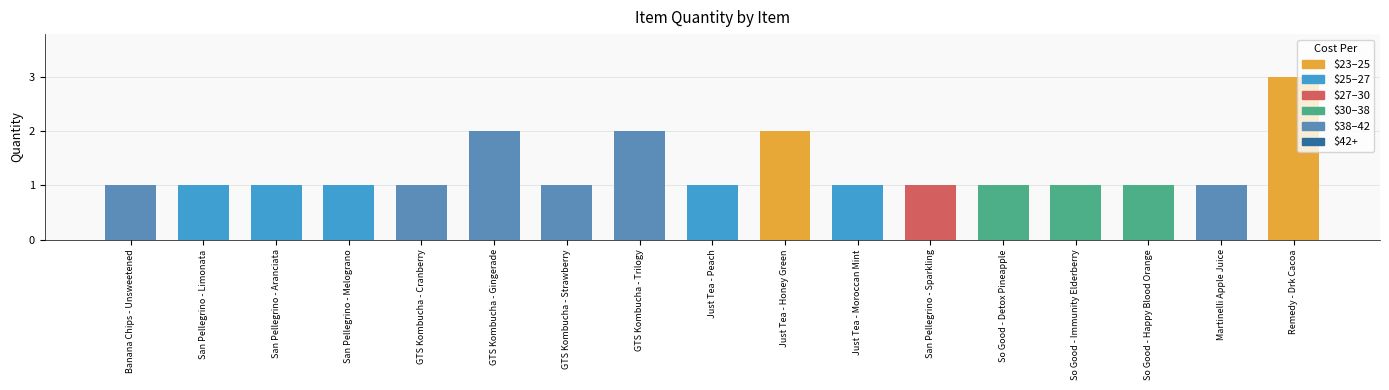

What is the label of the 3rd bar from the left?

San Pellegrino - Aranciata